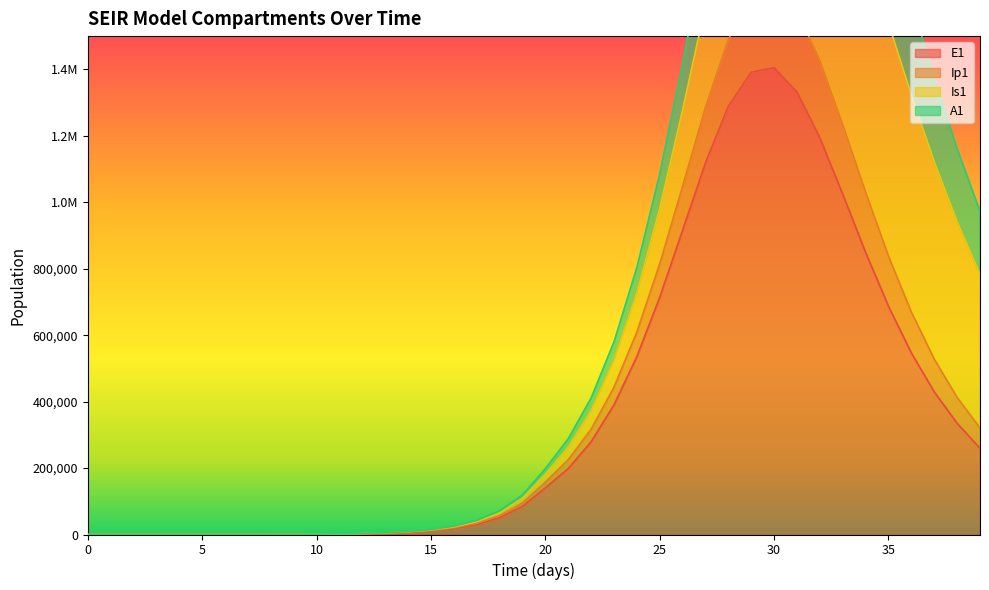

Which has a higher value, 31 or 24?

31